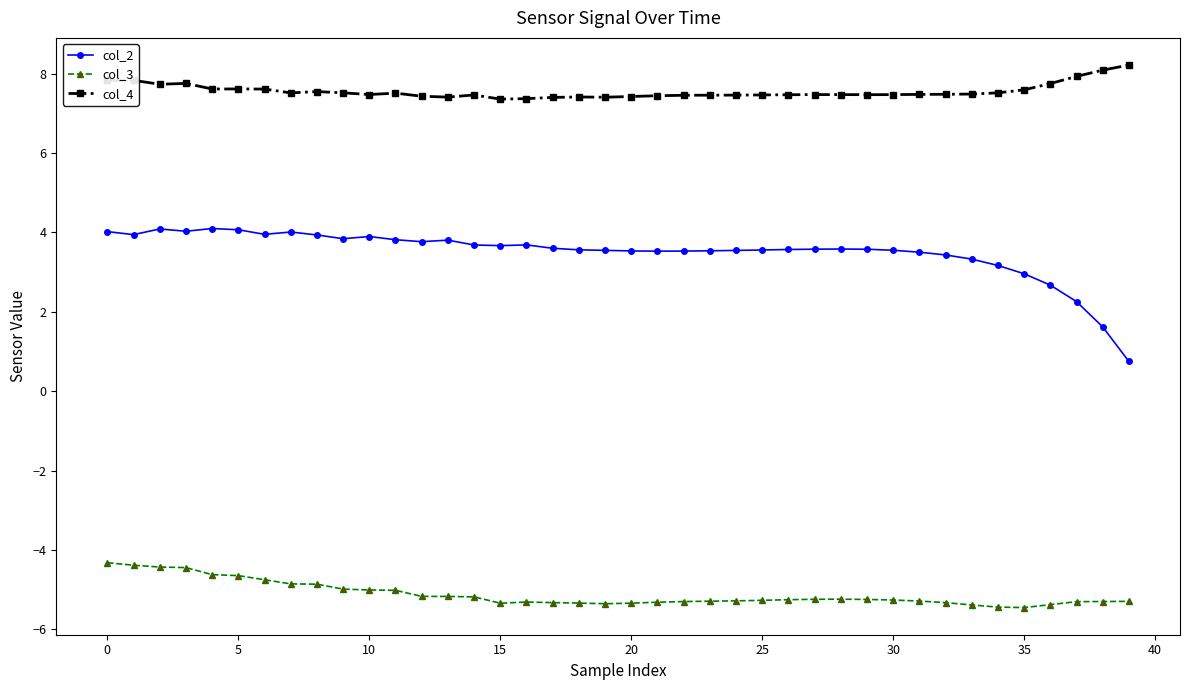

How many distinct data groups are displayed?

3